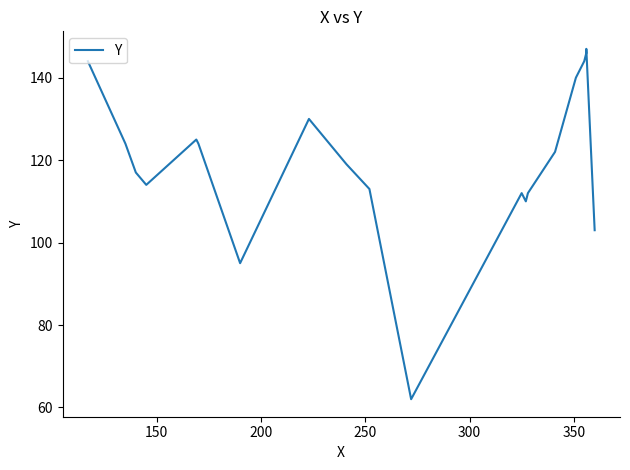

The value at 11 is 71. True or false?

False